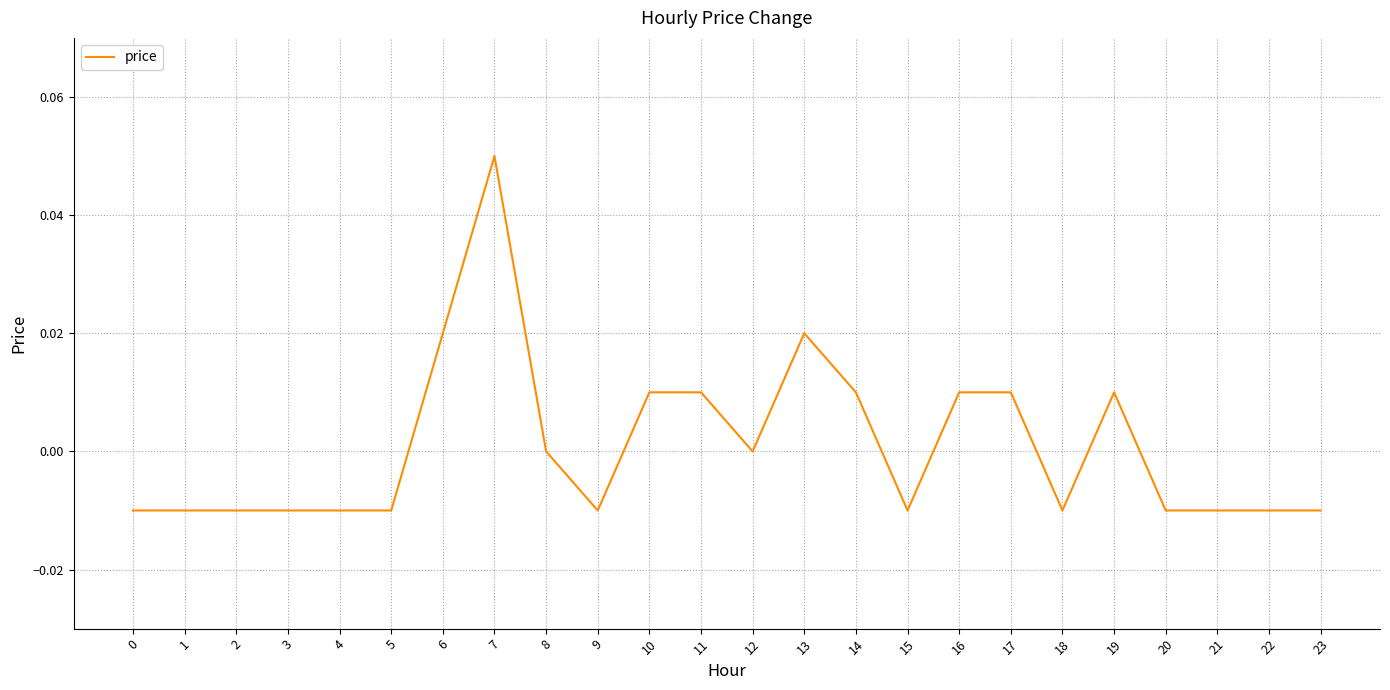

Which category has the highest value across all series?

7